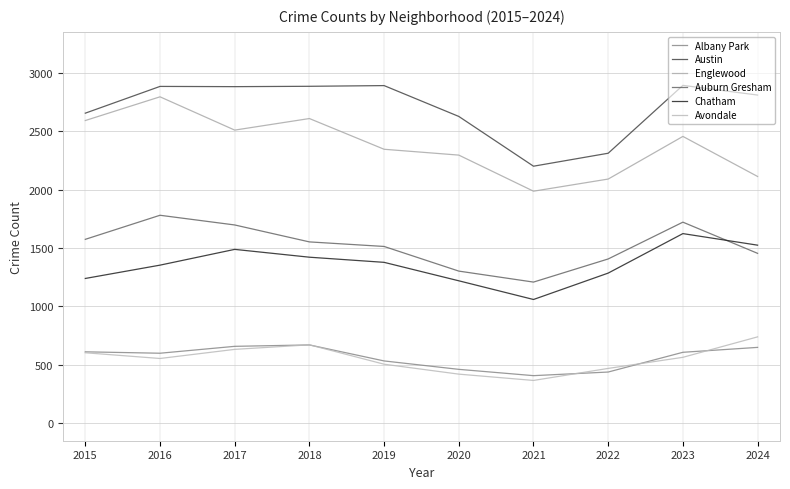

True or false: Albany Park has a value of 461 at 2020.

True